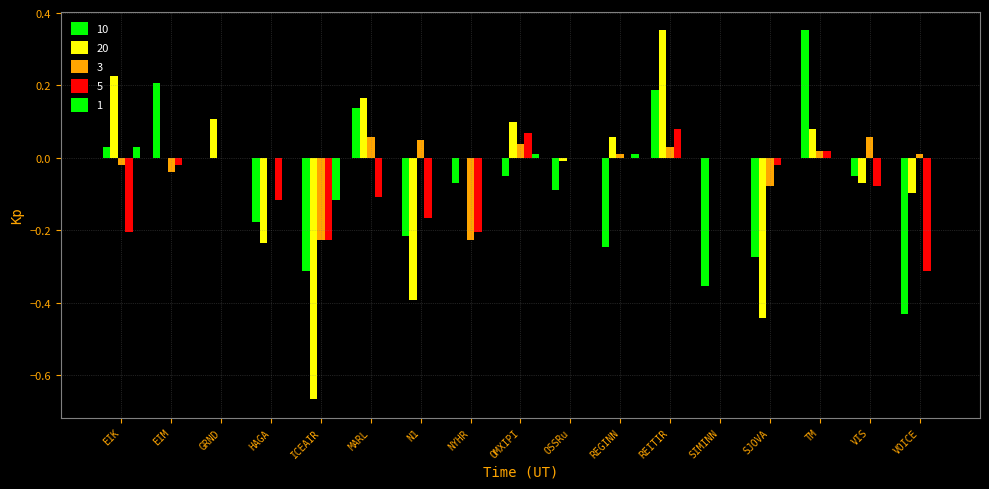

Count the number of data series in this chart.

5